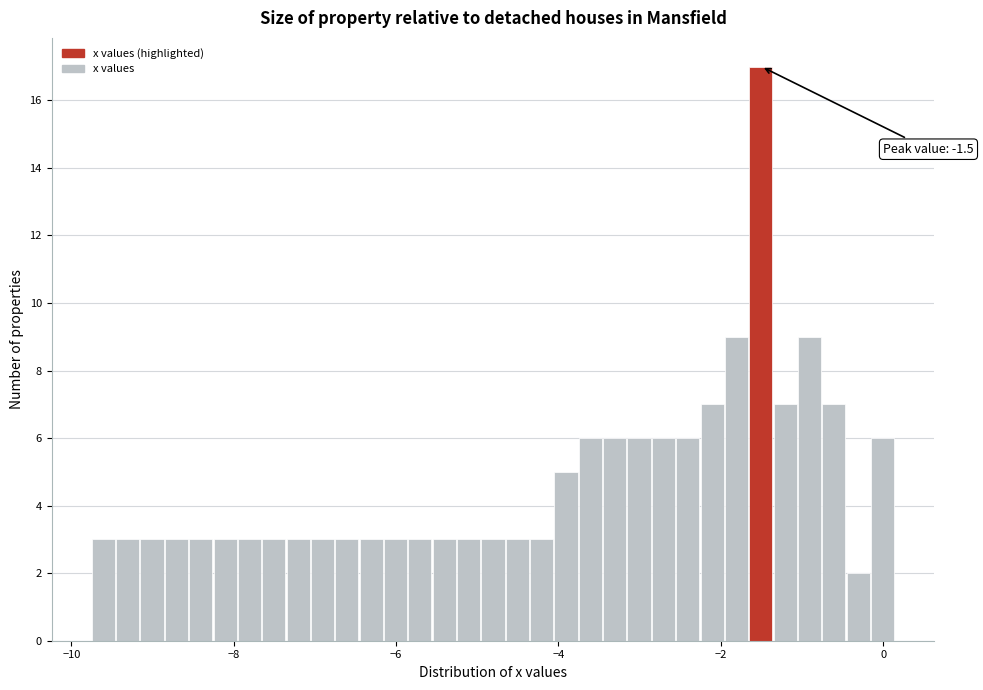

Around what value on the x-axis is the tallest bar? Give the approximate position of its centre, as read against the axis.

-1.6